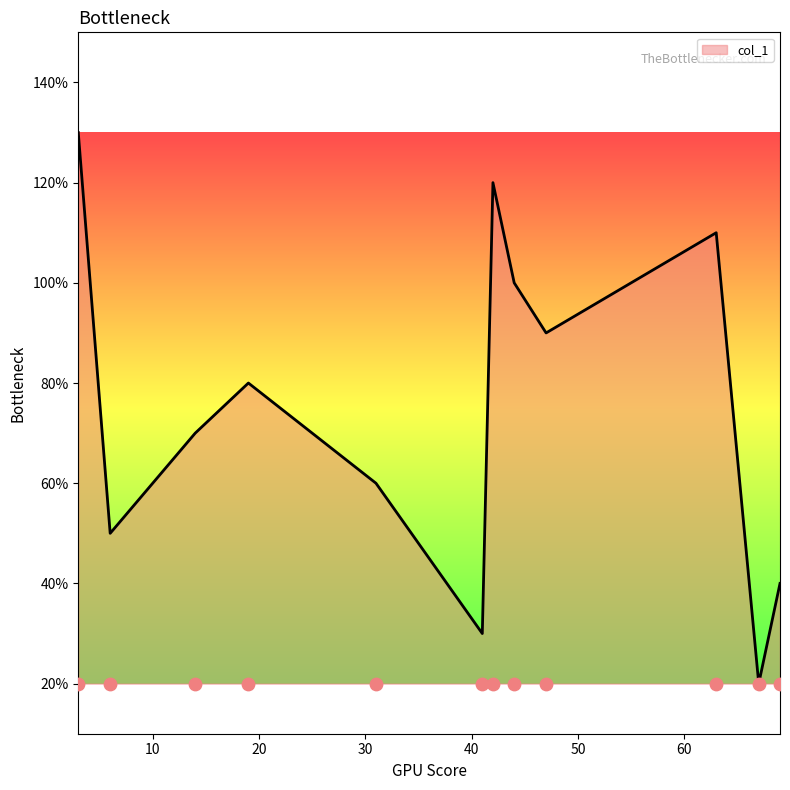

Approximately how many times larger is the value at 63 compared to 47?

1.2